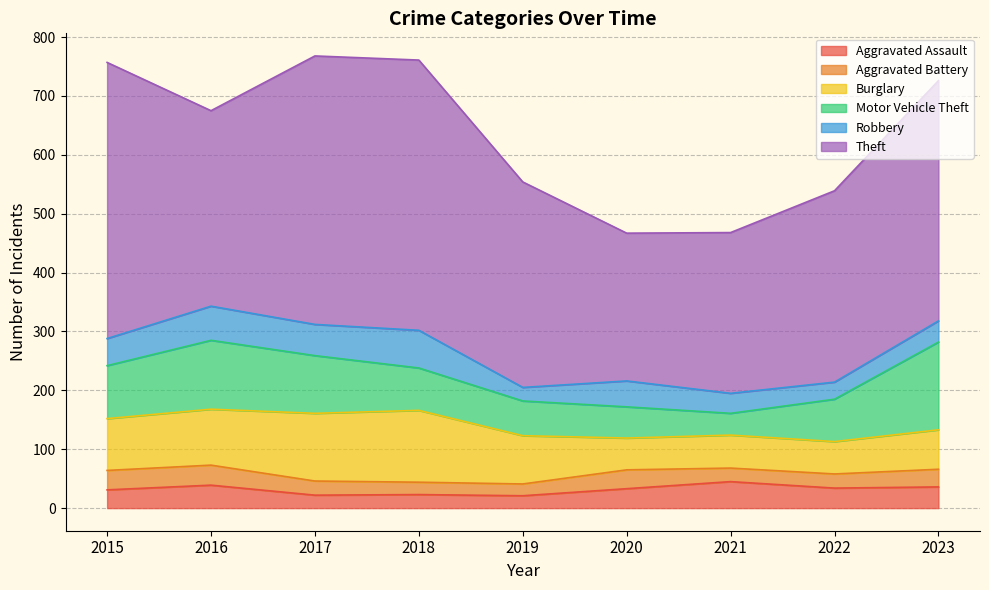

Where does the Robbery series first go above 44?

2015